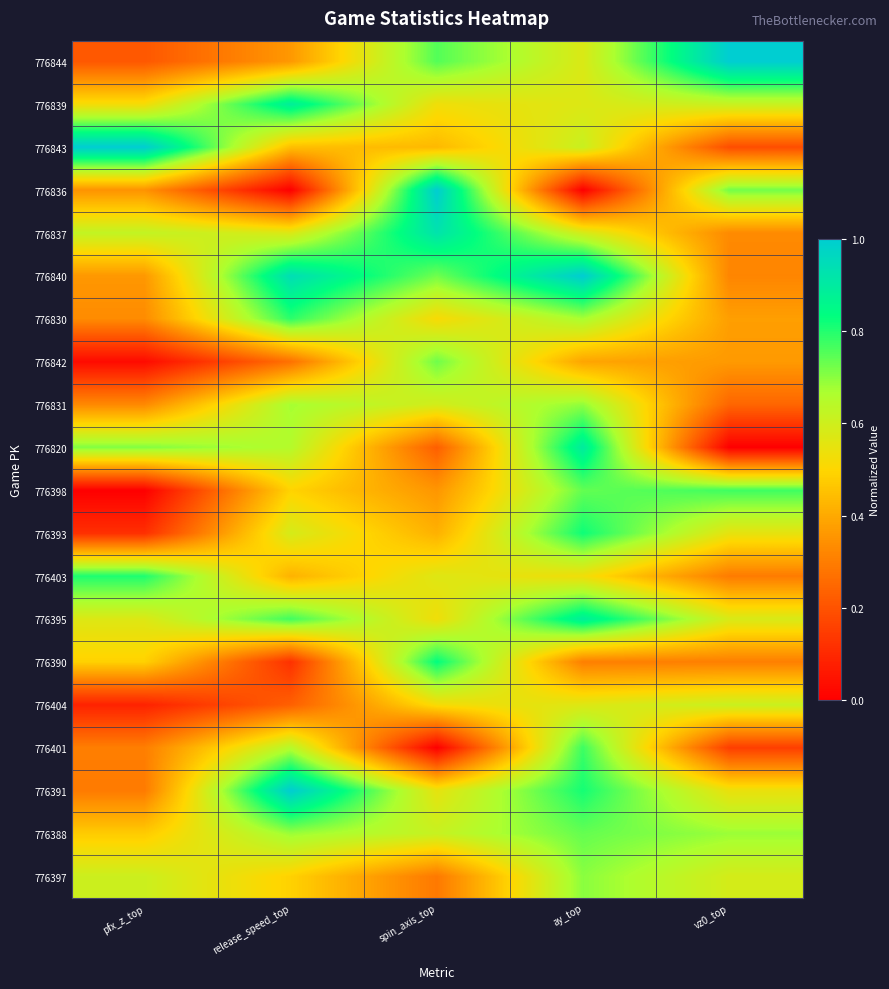

What is the spread (max minus min) of values at ay_top?

1.0